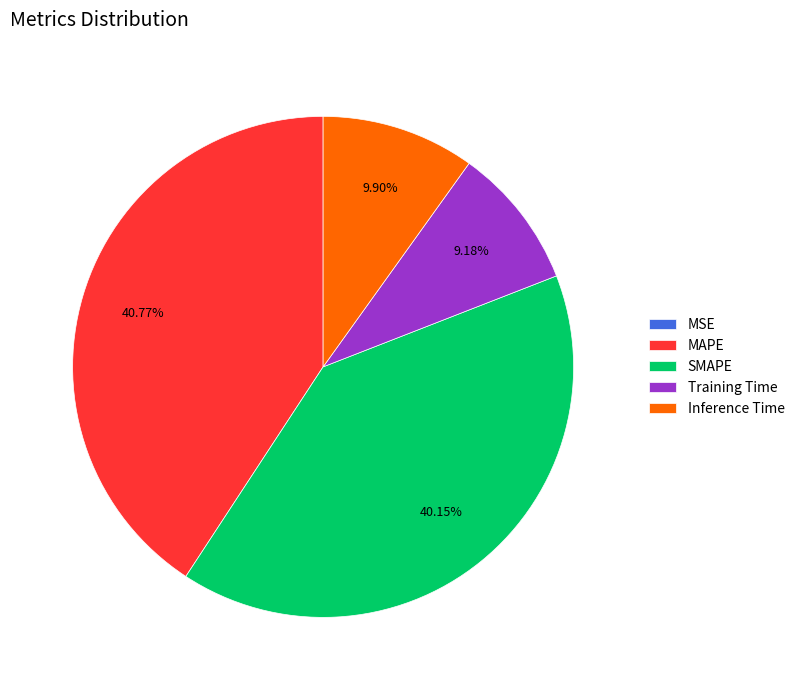

What is the largest slice in the pie chart?

MAPE